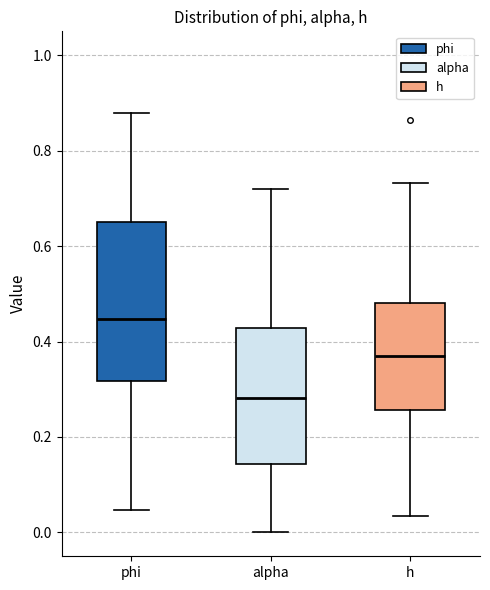

Reading left to right, read every box against the y-axis: the position of its median line, the range the box covers, and the ends of its whiskers. The values are not printed on the chart, so give them approximately, as read against the axis.

phi: median 0.44, box 0.32 to 0.66, whiskers 0.04 to 0.88
alpha: median 0.28, box 0.14 to 0.42, whiskers 0.00 to 0.72
h: median 0.38, box 0.26 to 0.48, whiskers 0.04 to 0.74